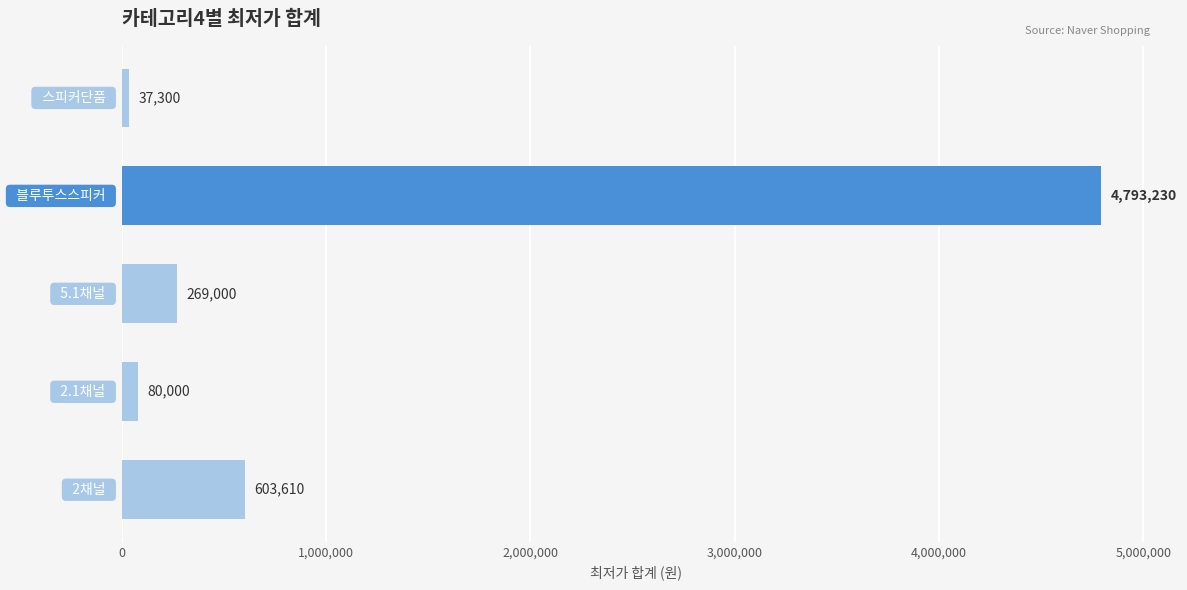

What is the difference between the maximum and minimum values?

4755930